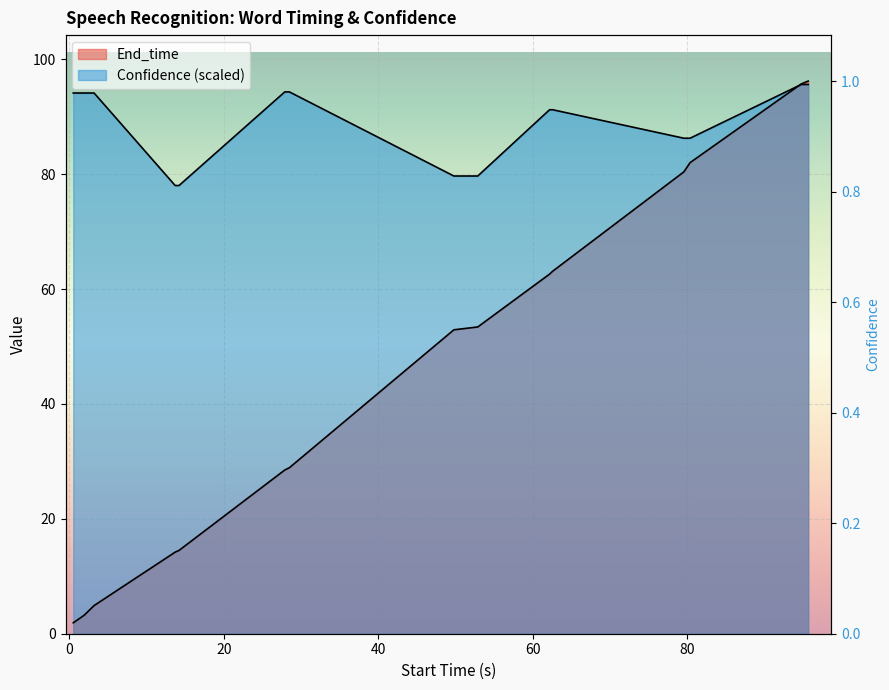

Does the chart display data point markers on the line(s)?

No